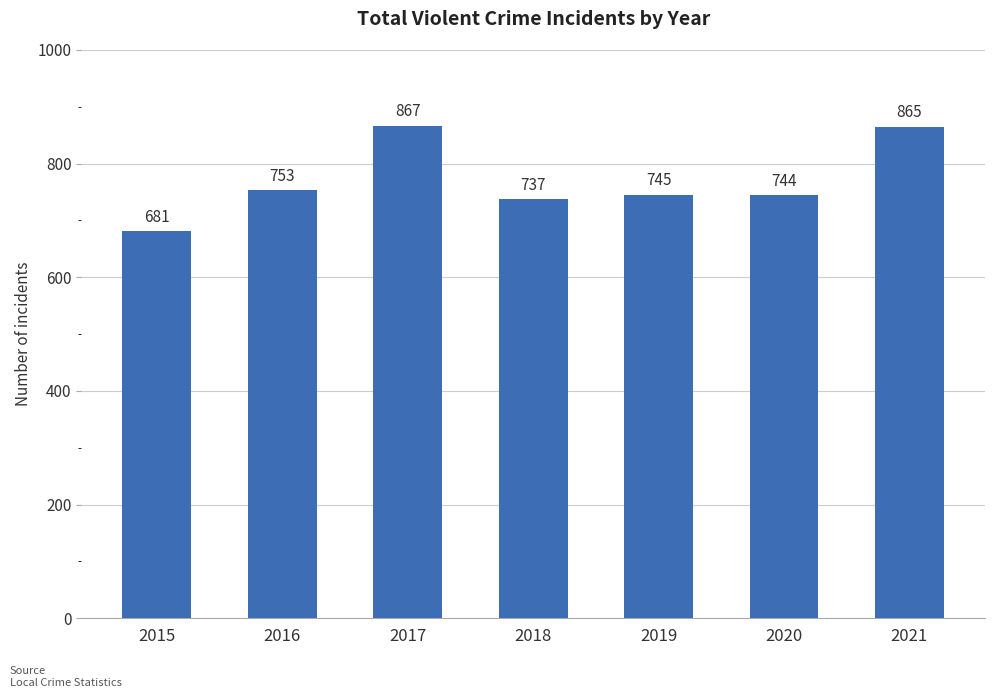

List the labels in order of value, largest first.

2017, 2021, 2016, 2019, 2020, 2018, 2015